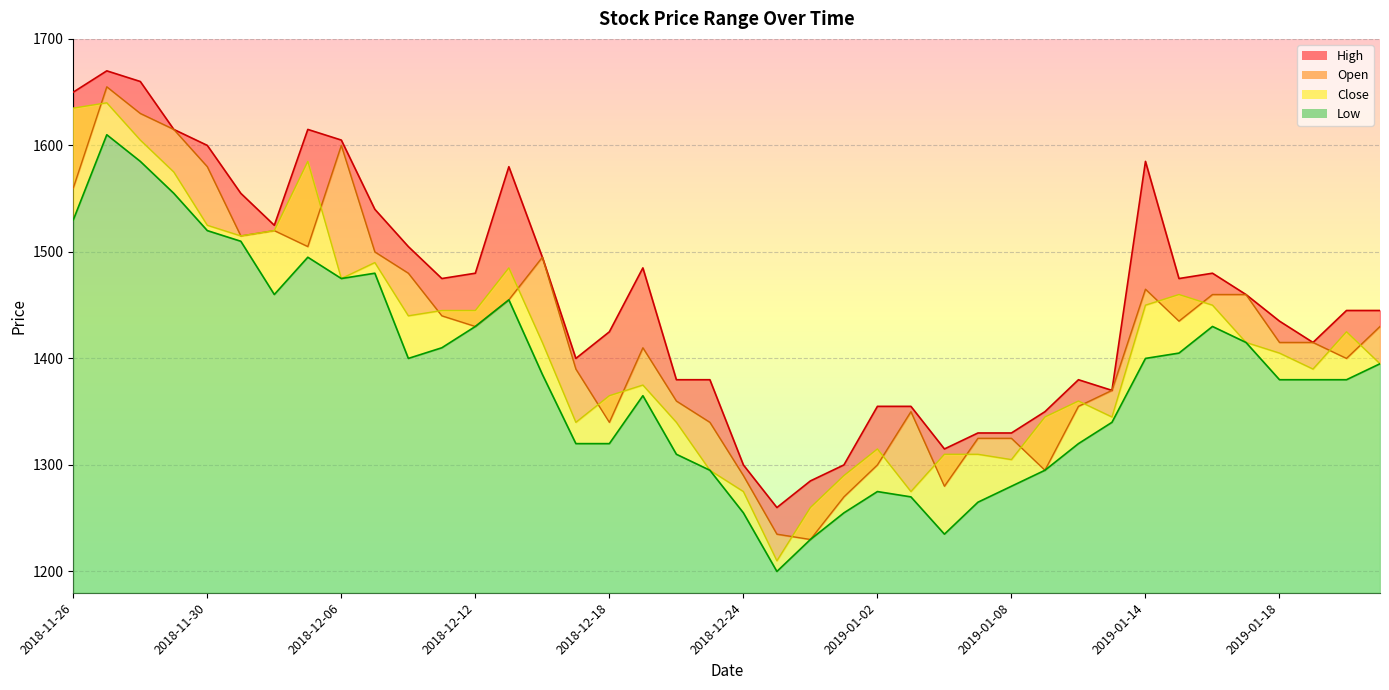

At which category is the sum across all series the highest?

2018-11-27